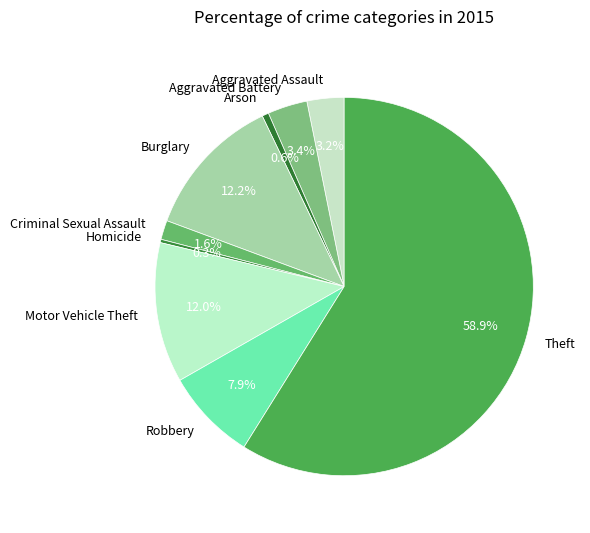

Which category accounts for the majority?

Theft